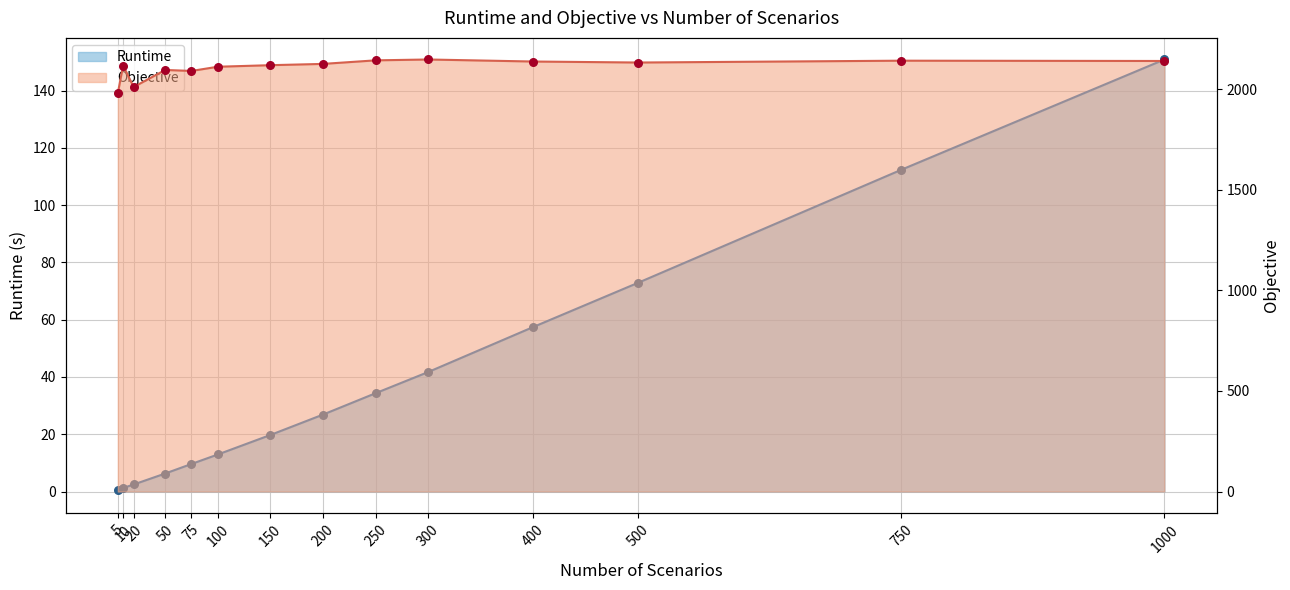

Which series has the largest Y range (max minus min)?

Objective